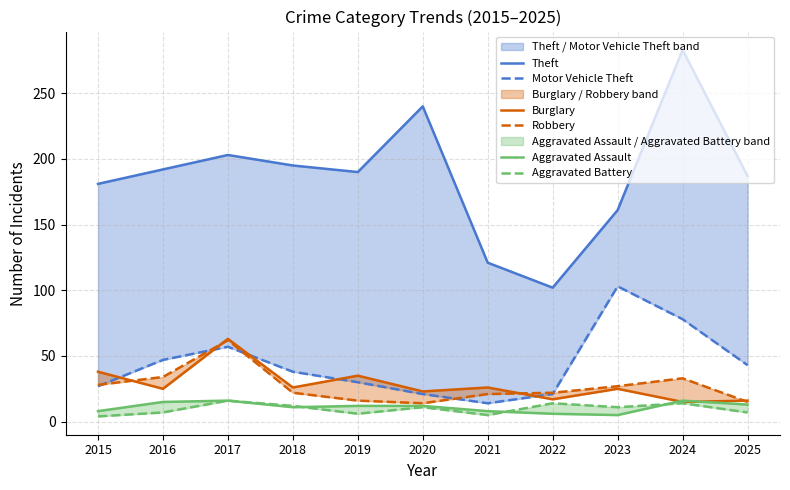

What is the total value across all series at 2016?

320